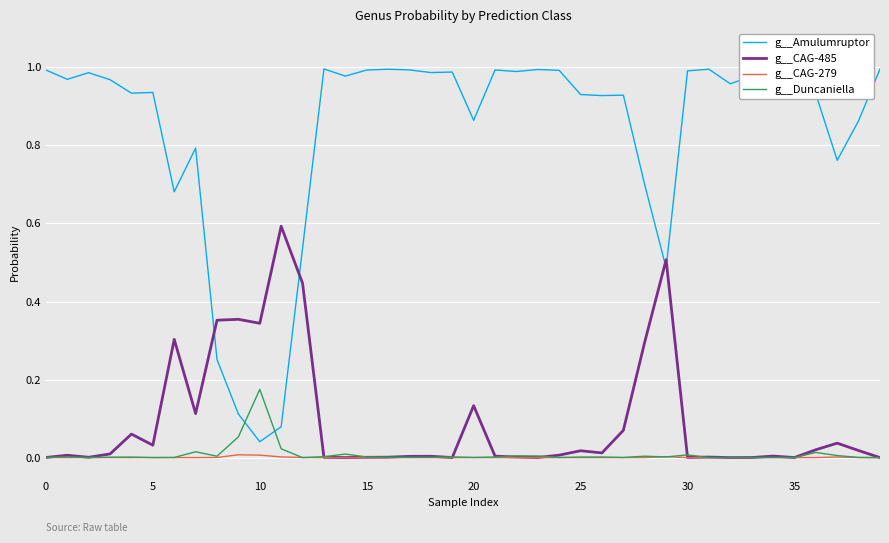

Which series has the widest spread of values?

g__Amulumruptor